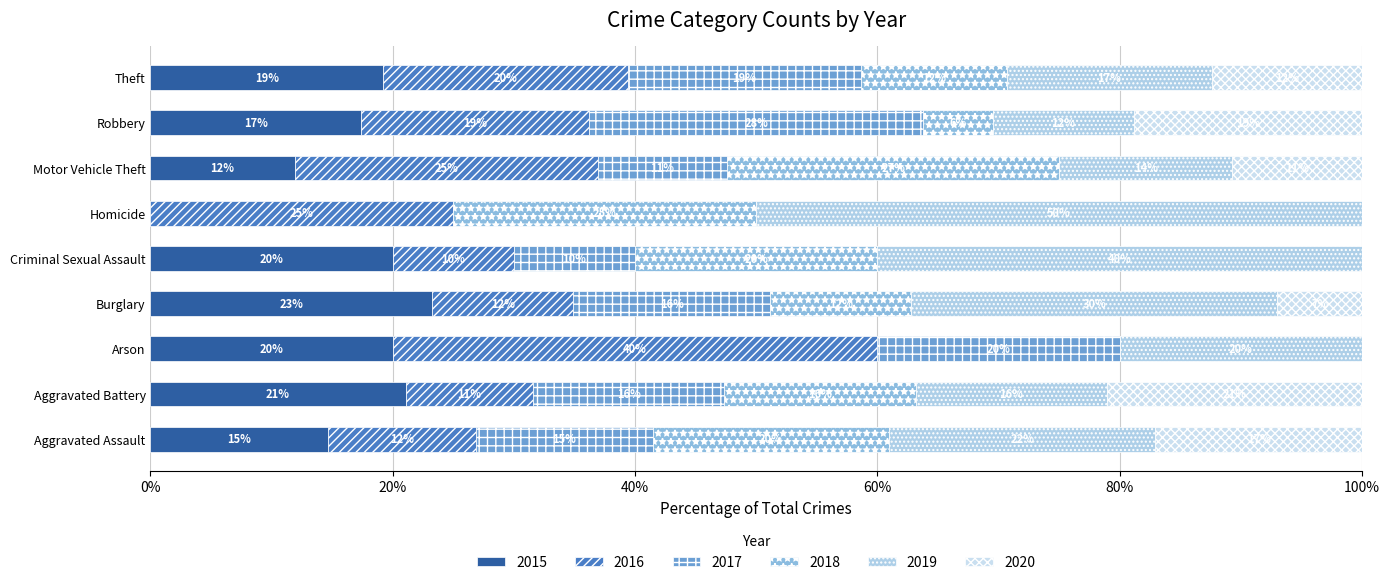

What is the sum of the 2018 values at Arson and Homicide?

1